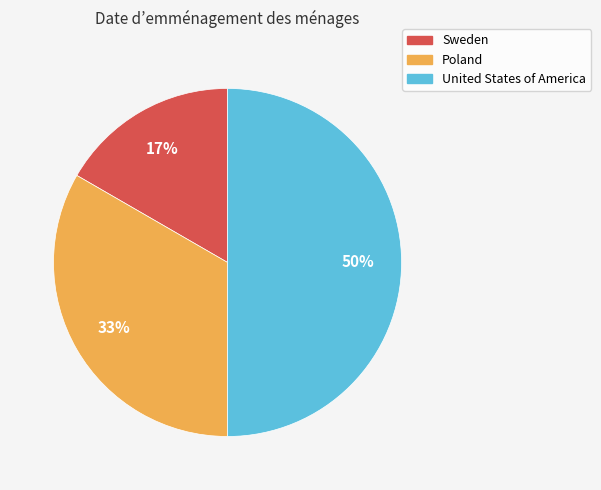

To the nearest percent, what portion does Sweden represent?

17%